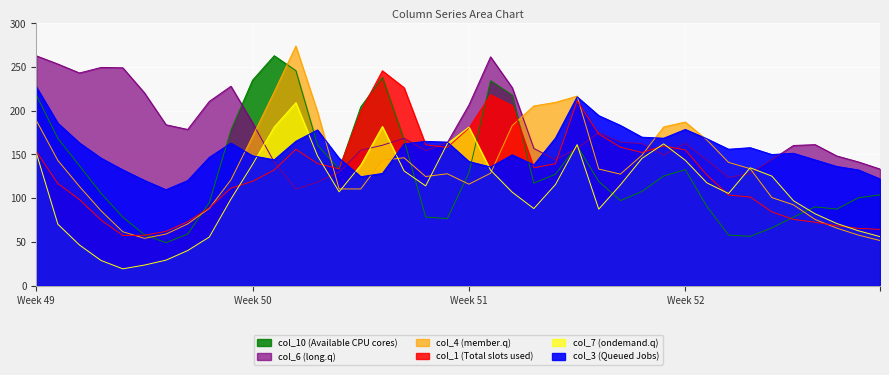

Rank the series by their maximum value, from lowest to highest.

col_7, col_3, col_1, col_6, col_10, col_4